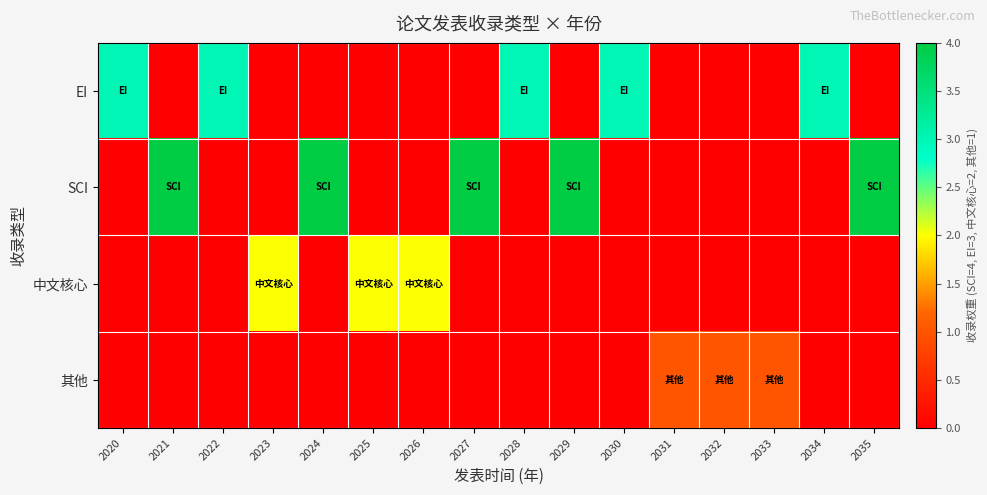

Which series has the widest spread of values?

SCI